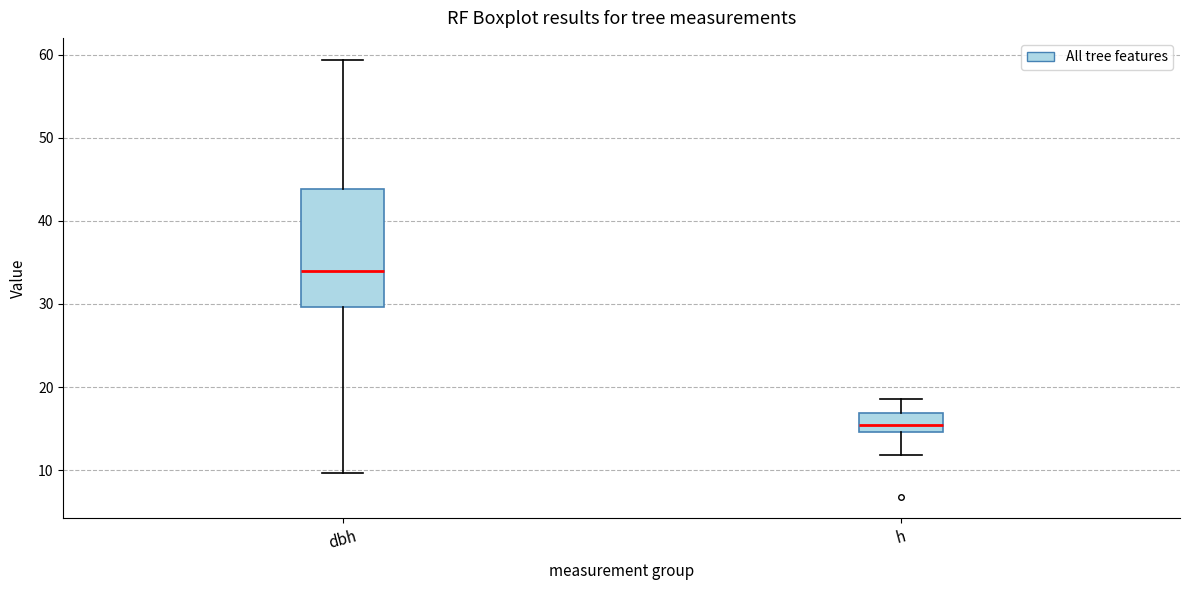

Reading left to right, transcribe this box plot: for each box, give where its median line is, the range the box spans, and where its two whiskers end, as read against the y-axis. The values are not printed on the chart, so give them approximately, as read against the axis.

dbh: median 34, box 30 to 44, whiskers 10 to 59
h: median 15 (inside the box), box 15 to 17, whiskers 12 to 19